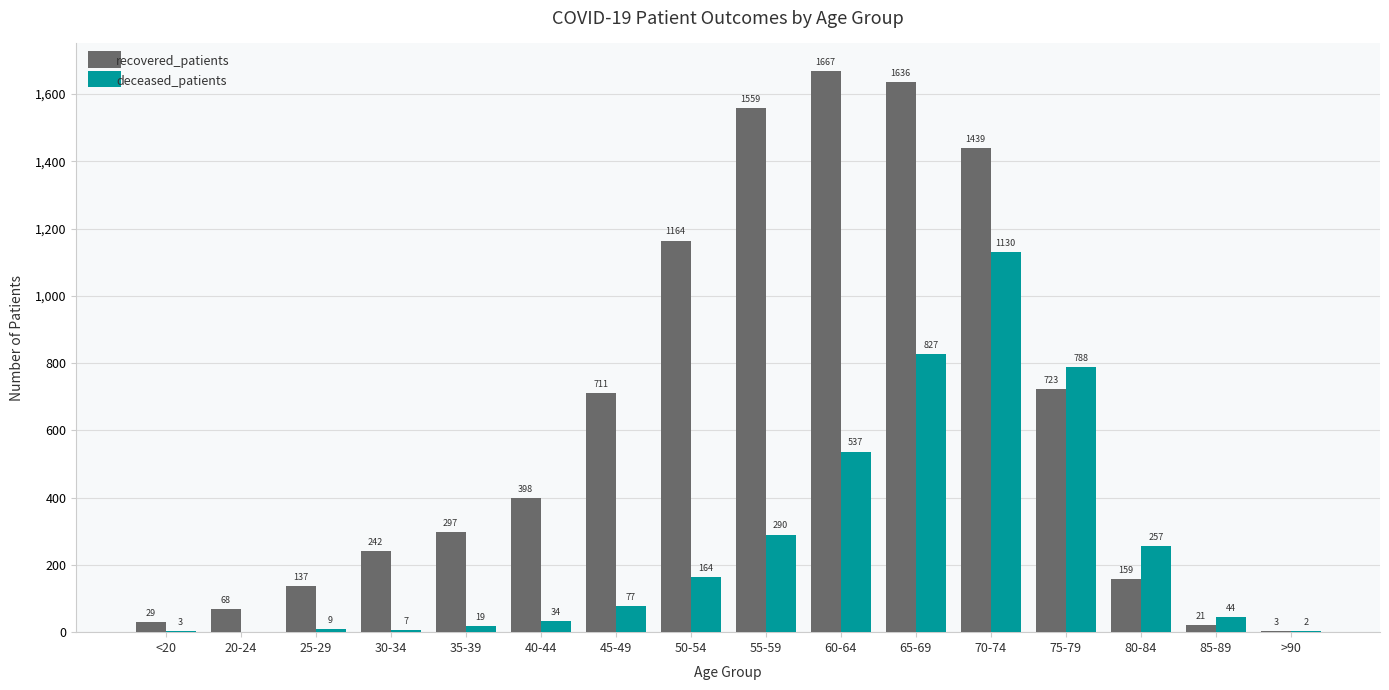

The recovered_patients series shows 65 at 35-39. True or false?

False